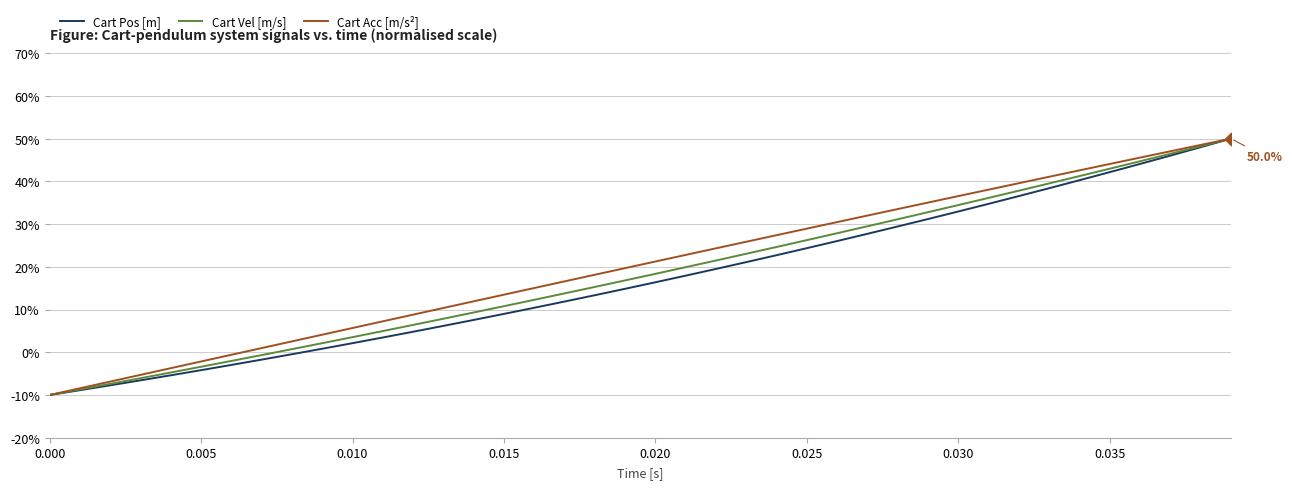

What are all the series names shown in the legend?

Cart Pos [m], Cart Vel [m/s], Cart Acc [m/s²]